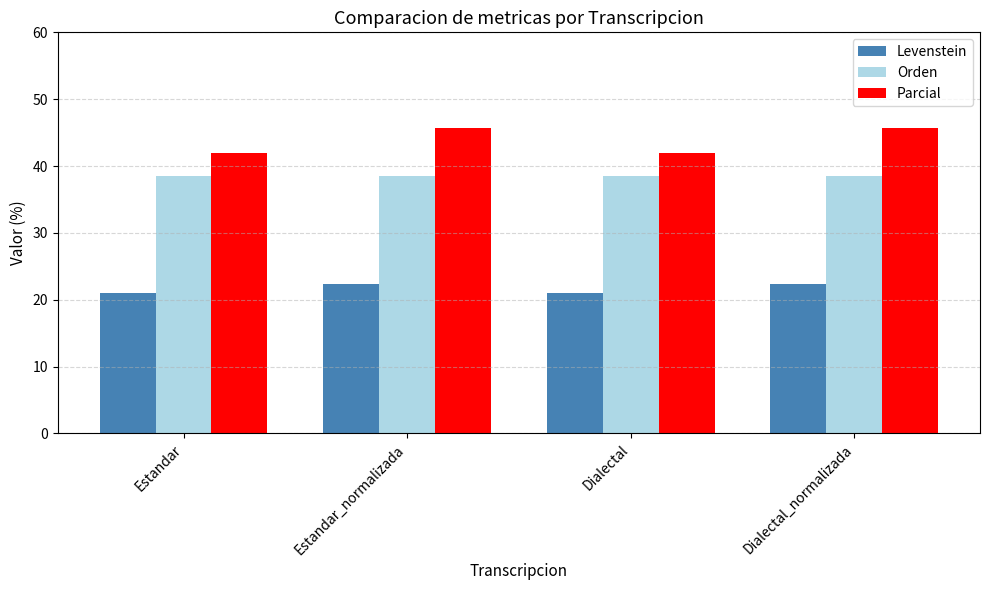

What is the highest value of the Parcial series?

45.8